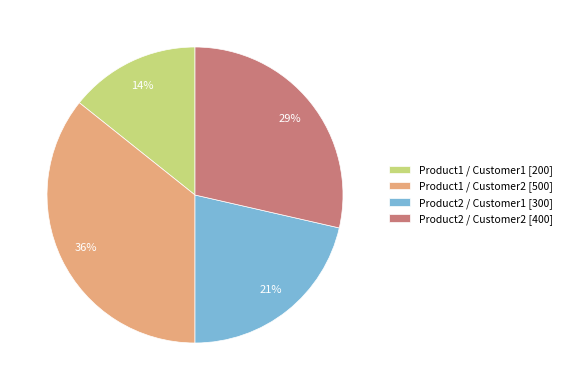

To the nearest percent, what is the average slice percentage?

25%